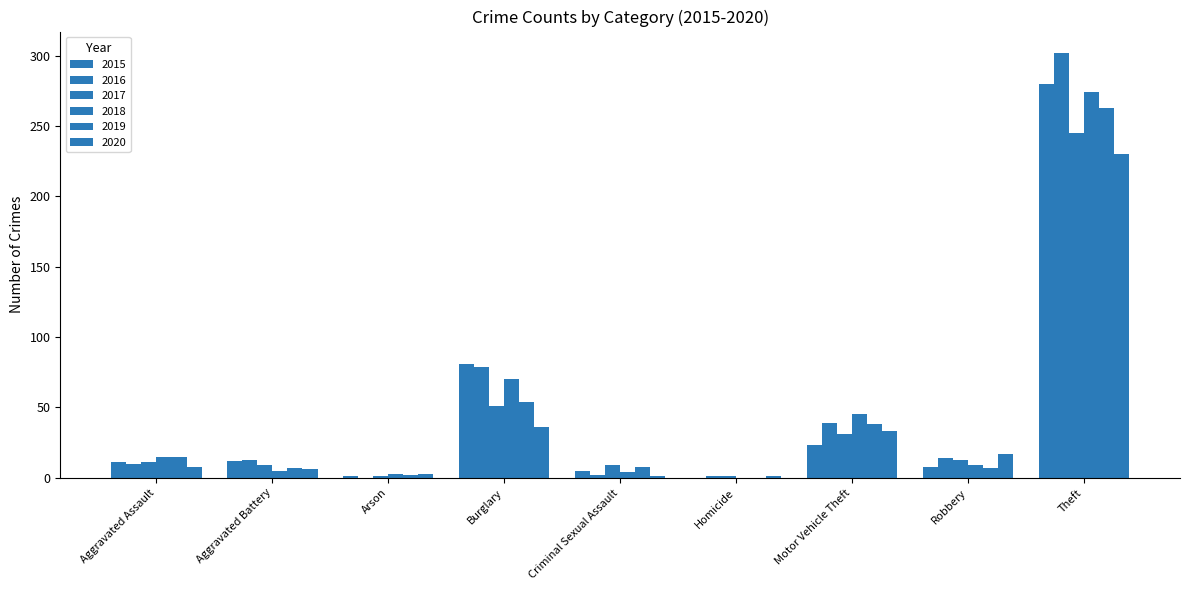

How many series are shown in this chart?

6